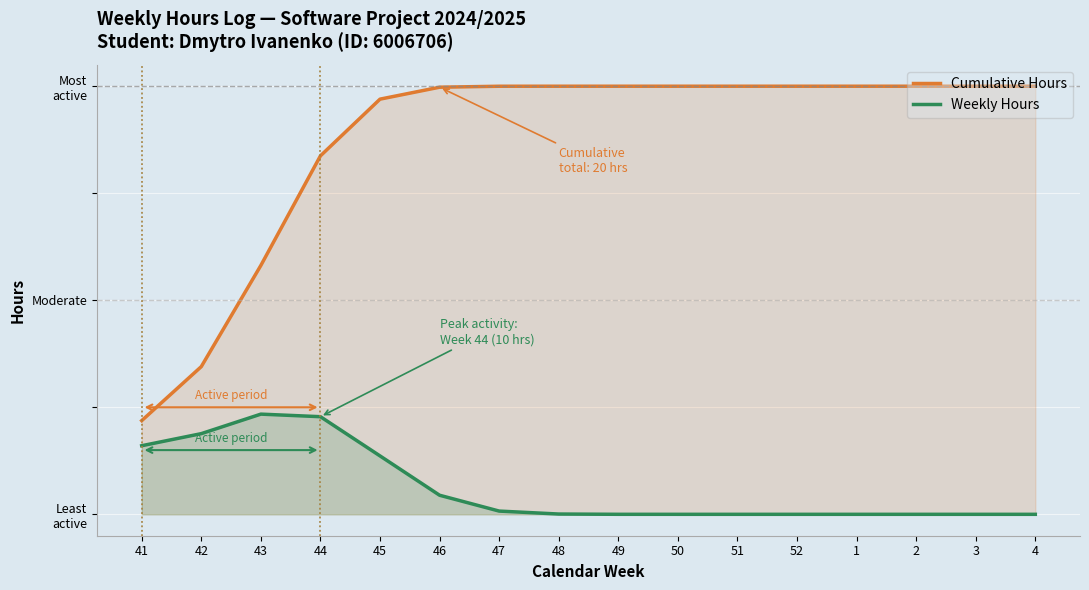

Between 1 and 48, which is larger?

1